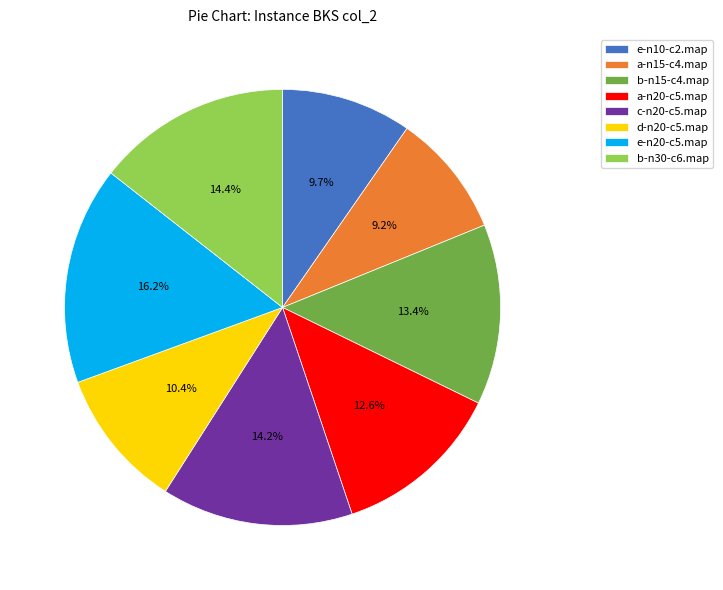

Does any single category account for the majority?

No